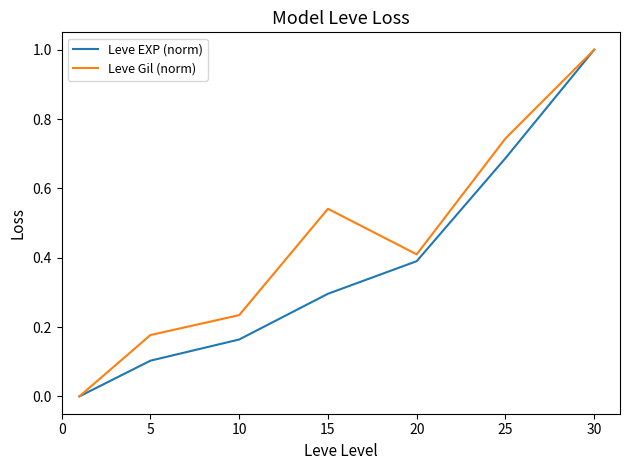

Rank the series by their average value, from lowest to highest.

Leve EXP (norm), Leve Gil (norm)